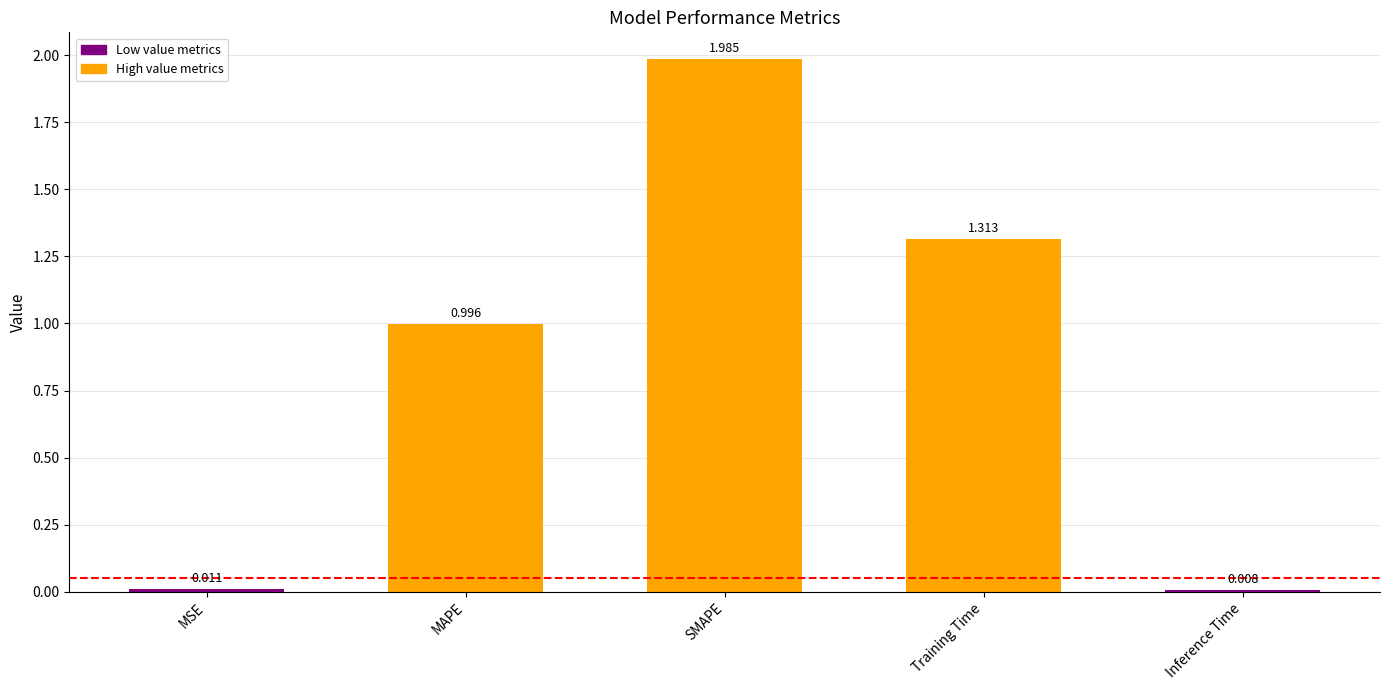

Which category has the highest value across all series?

SMAPE